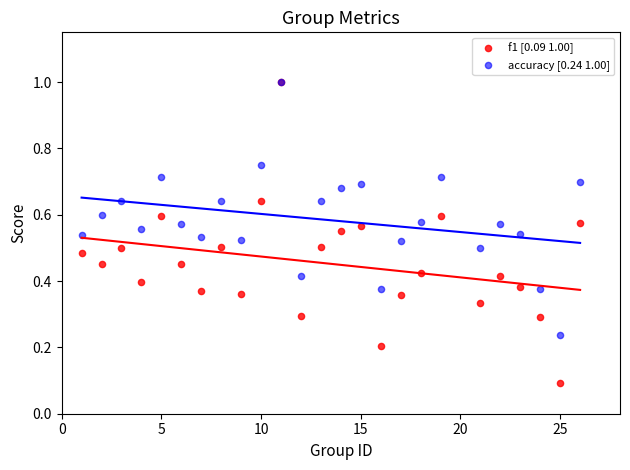

Which series has the largest Y range (max minus min)?

f1 [0.09 1.00]